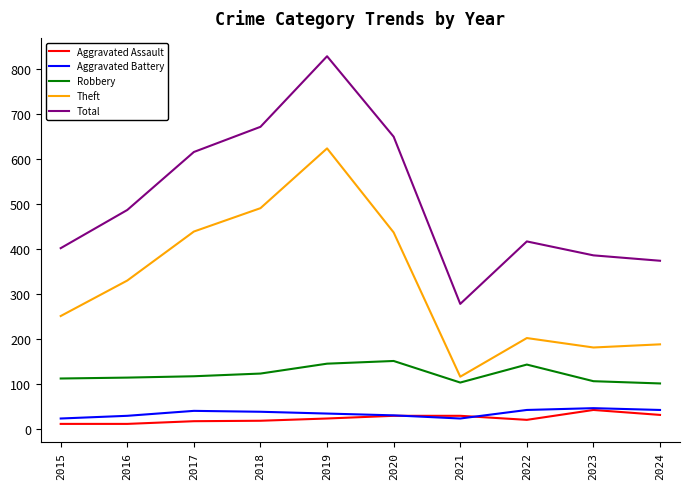

Does the chart have visible grid lines?

No